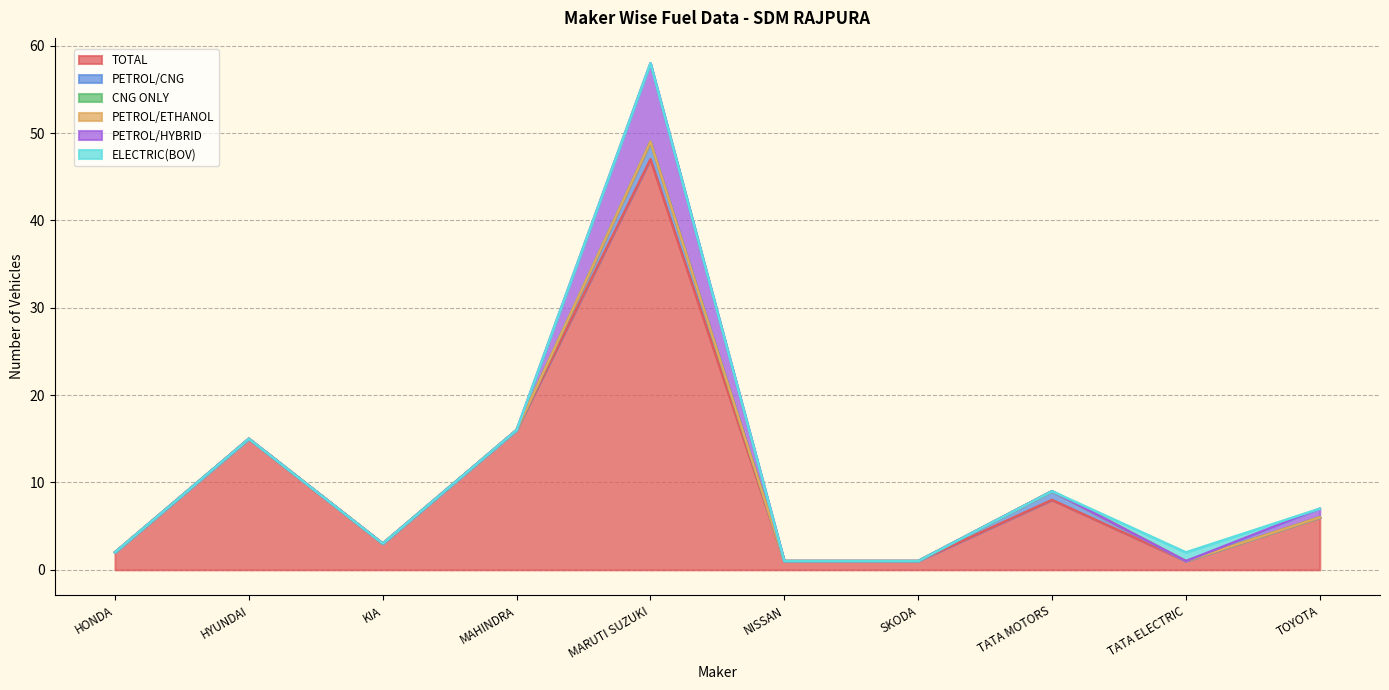

The value of ELECTRIC(BOV) at TATA MOTORS is 1. True or false?

False